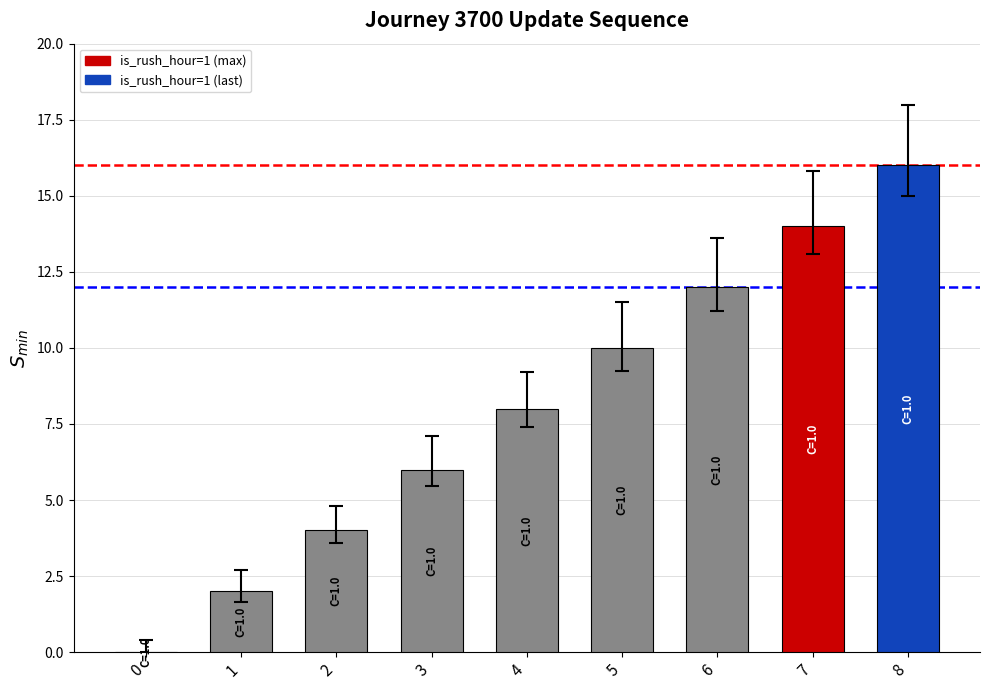

What is the sum of all values?

72